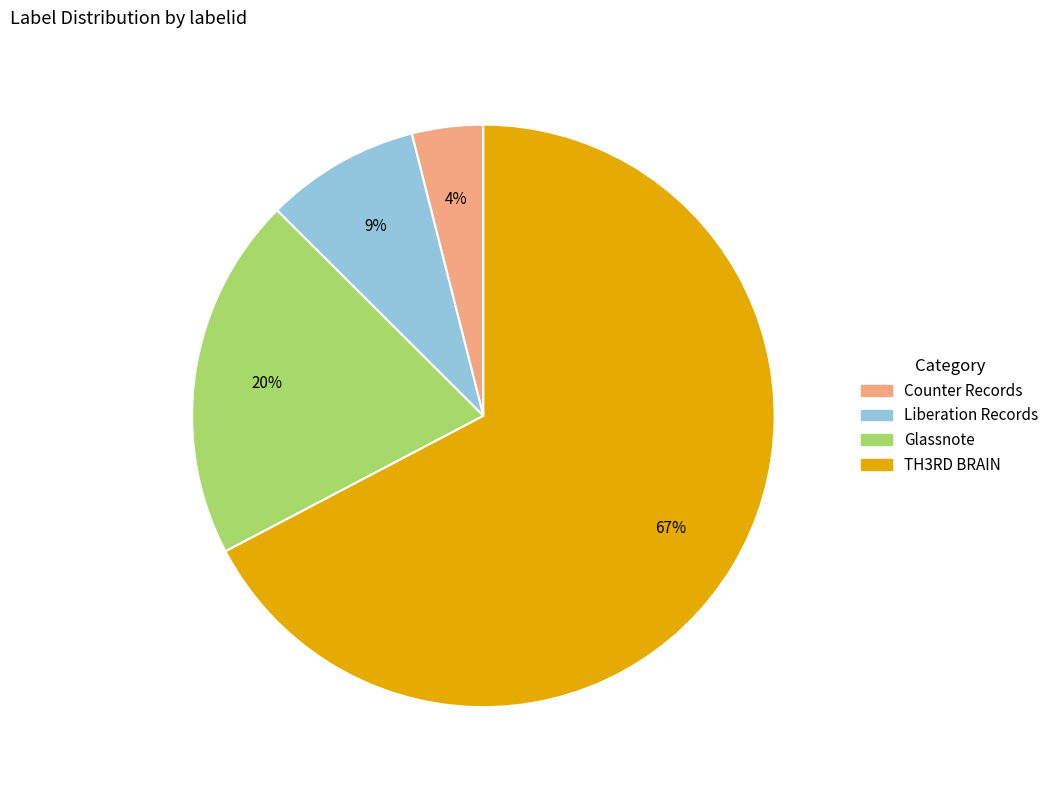

Which slice is the smallest?

Counter Records